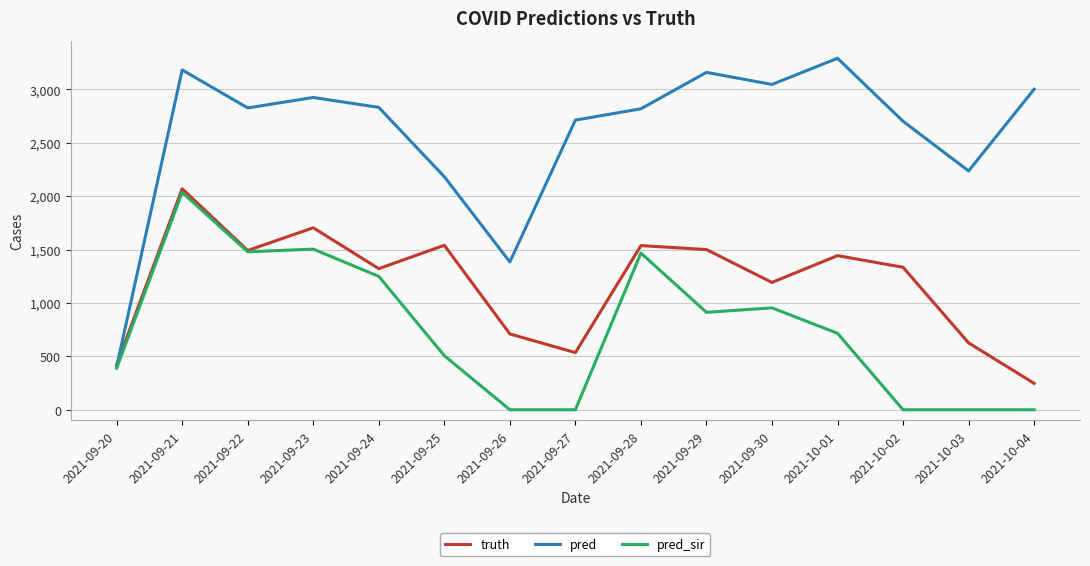

Rank the series by their average value, from highest to lowest.

pred, truth, pred_sir